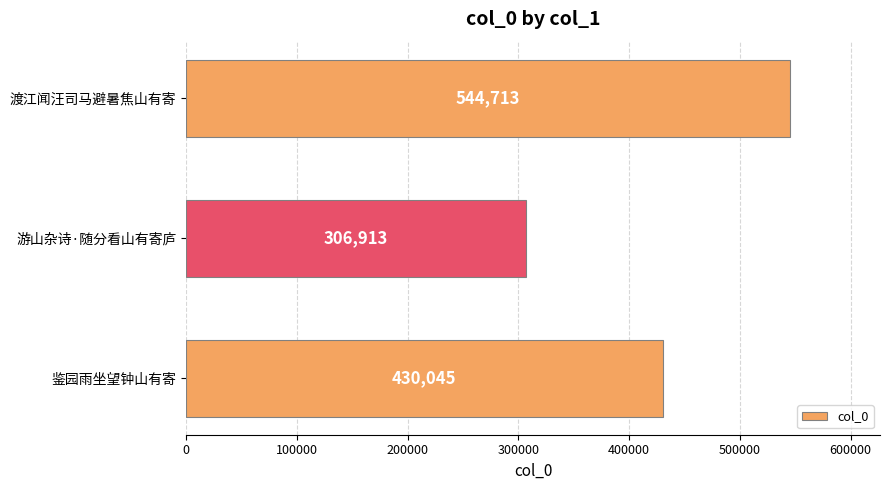

Rank the categories by value from highest to lowest.

渡江闻汪司马避暑焦山有寄, 鉴园雨坐望钟山有寄, 游山杂诗·随分看山有寄庐